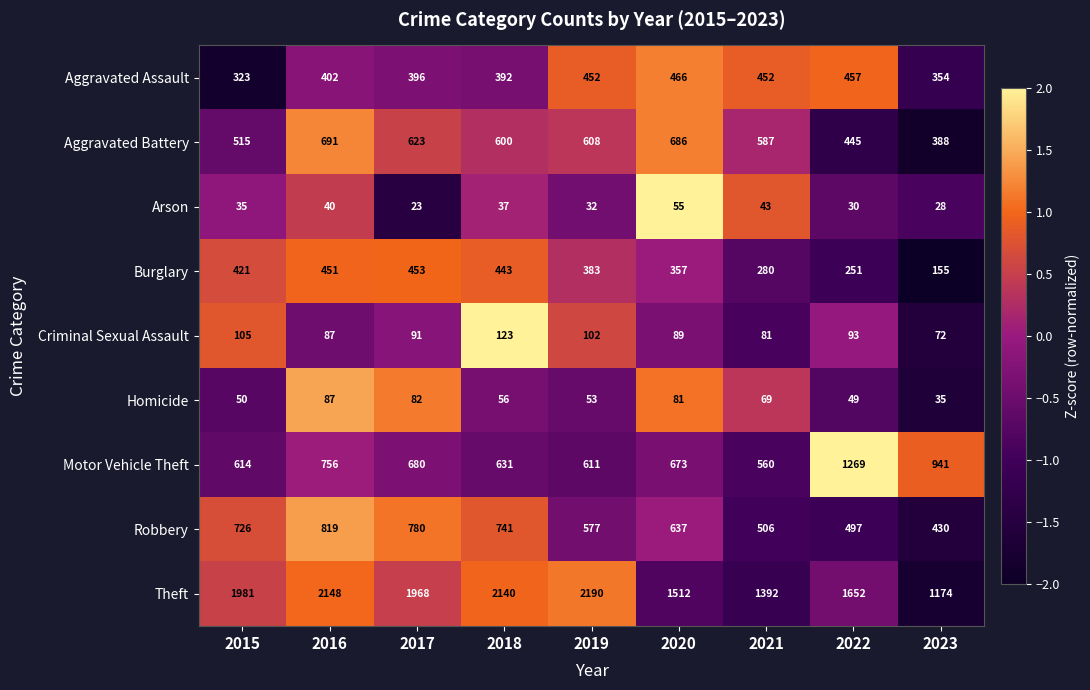

What is the approximate value of Burglary at 2018, to the nearest 5?

445